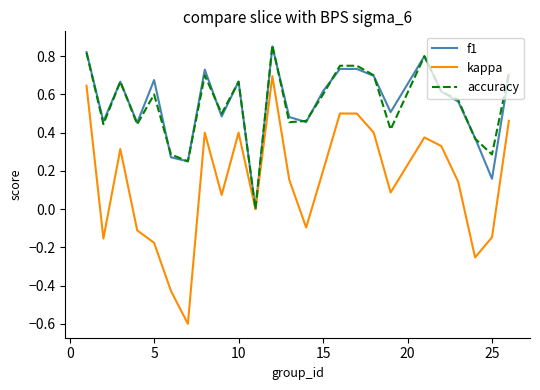

In accuracy, how many points are lower than both neighbors (excluding endpoints)?

8